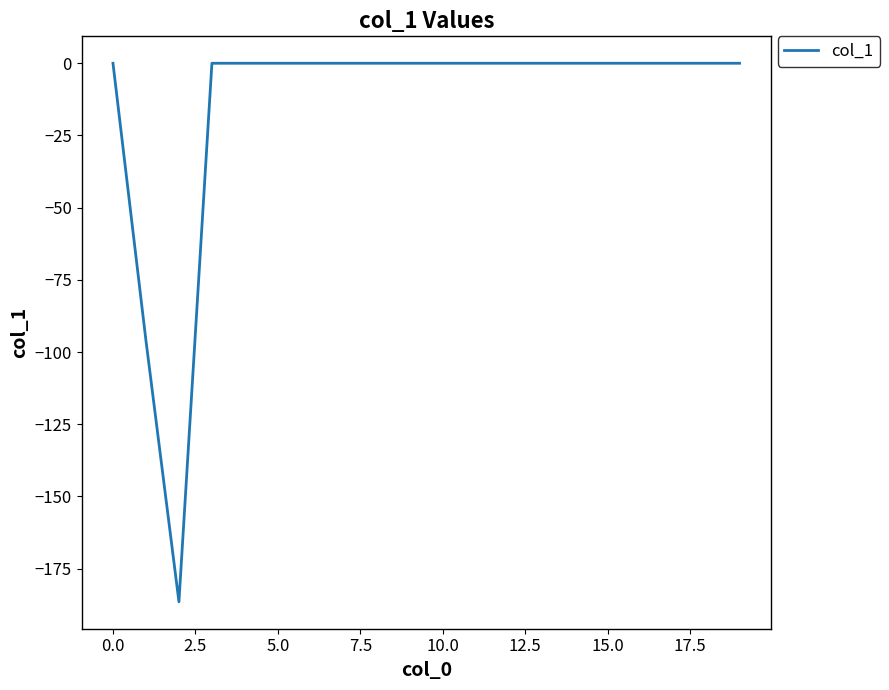

What is the smallest value displayed?

-186.5